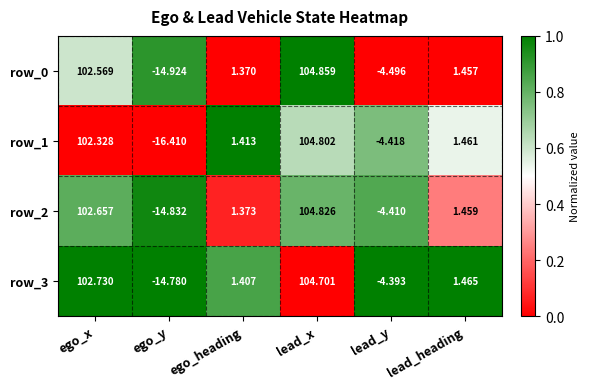

At which category is the sum across all series the highest?

lead_x